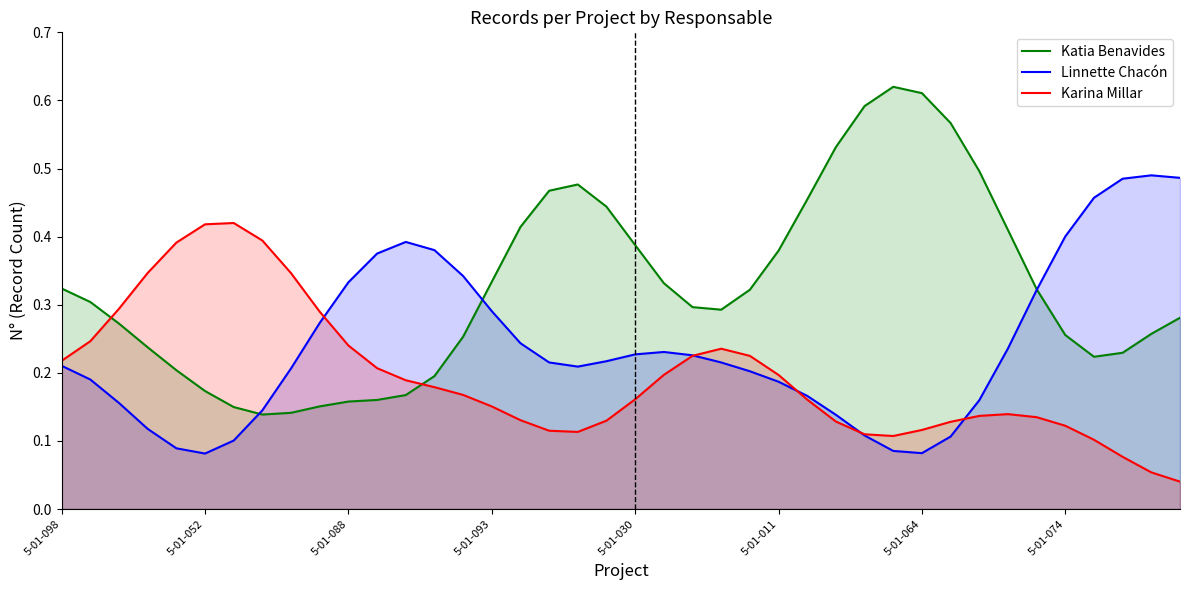

List the series in order of their peak value, highest first.

Katia Benavides, Linnette Chacón, Karina Millar